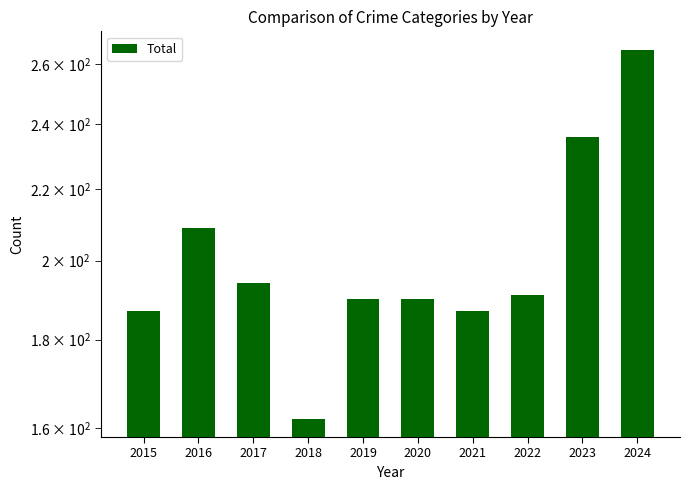

What is the maximum value shown in the chart?

265